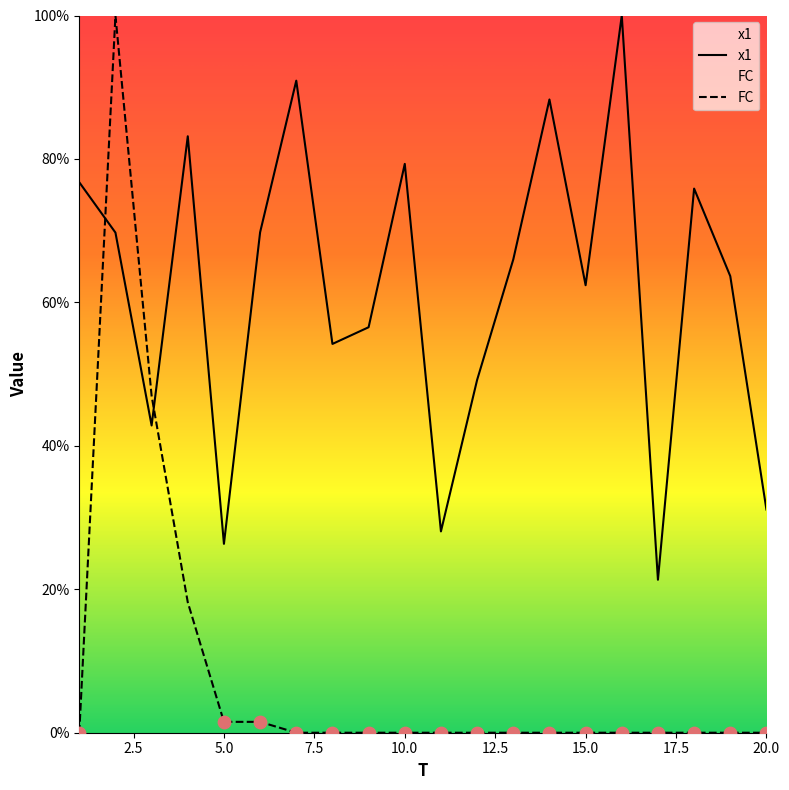

Which series has the largest total across all categories?

x1